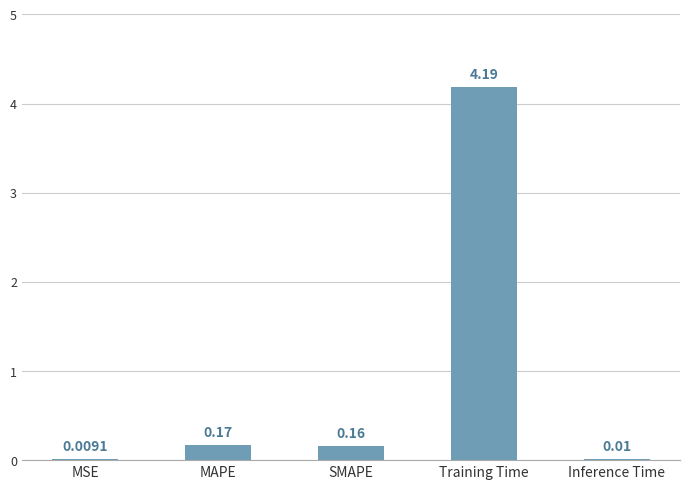

How many data points does each series have?

5